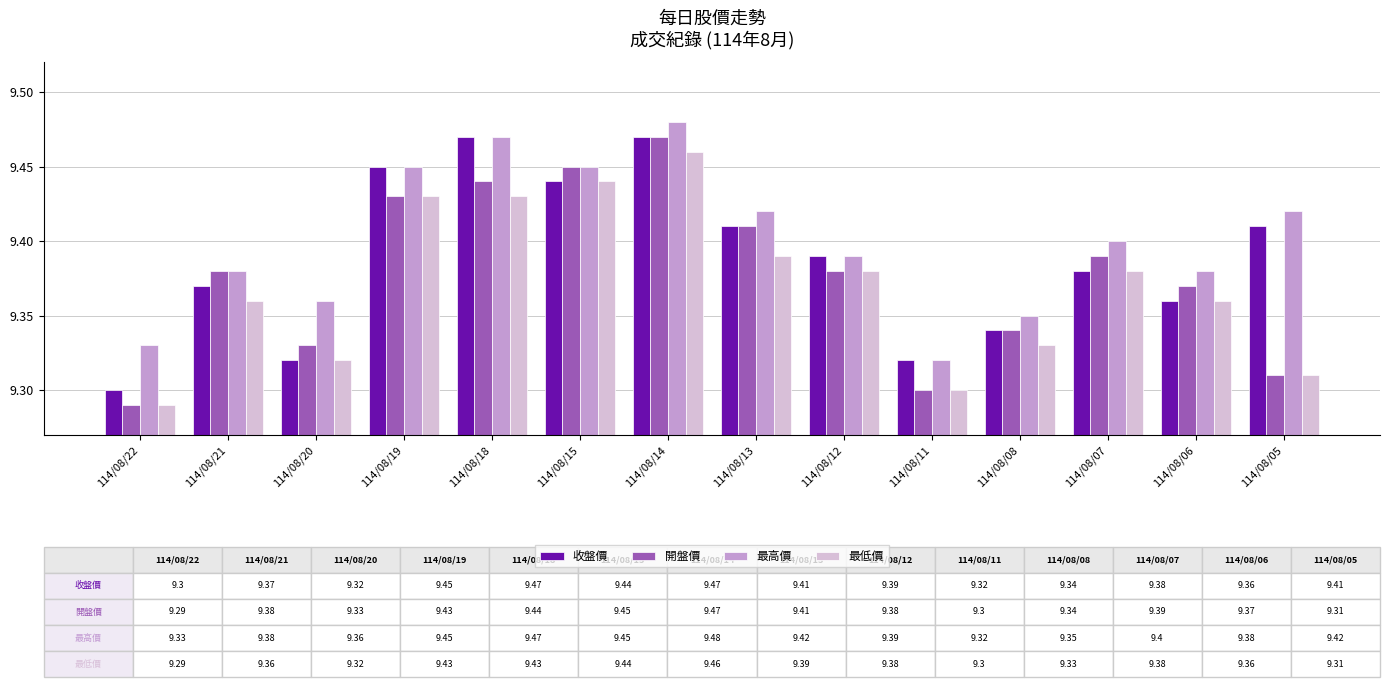

At which label is 最低價 closest to 9?

114/08/22